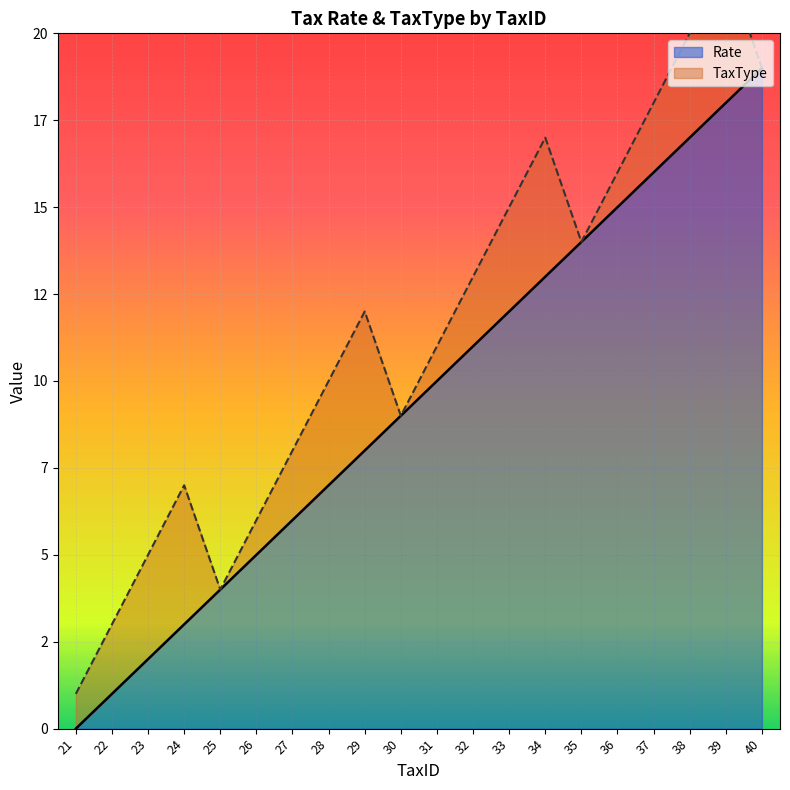

List the series in order of their overall mean, lowest first.

Rate, TaxType